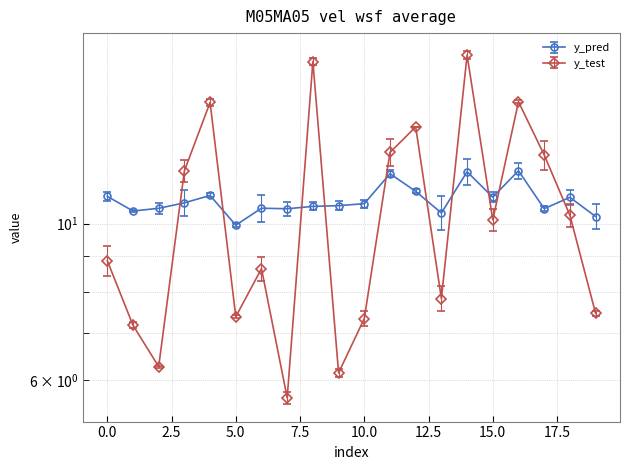

Does the chart display data point markers on the line(s)?

Yes